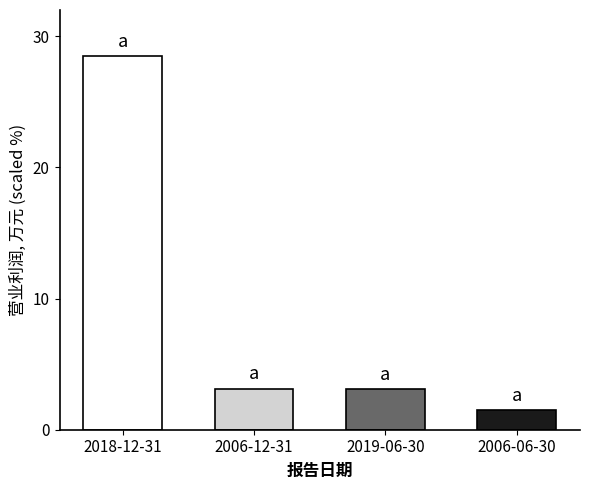

What is the average value?

9.1